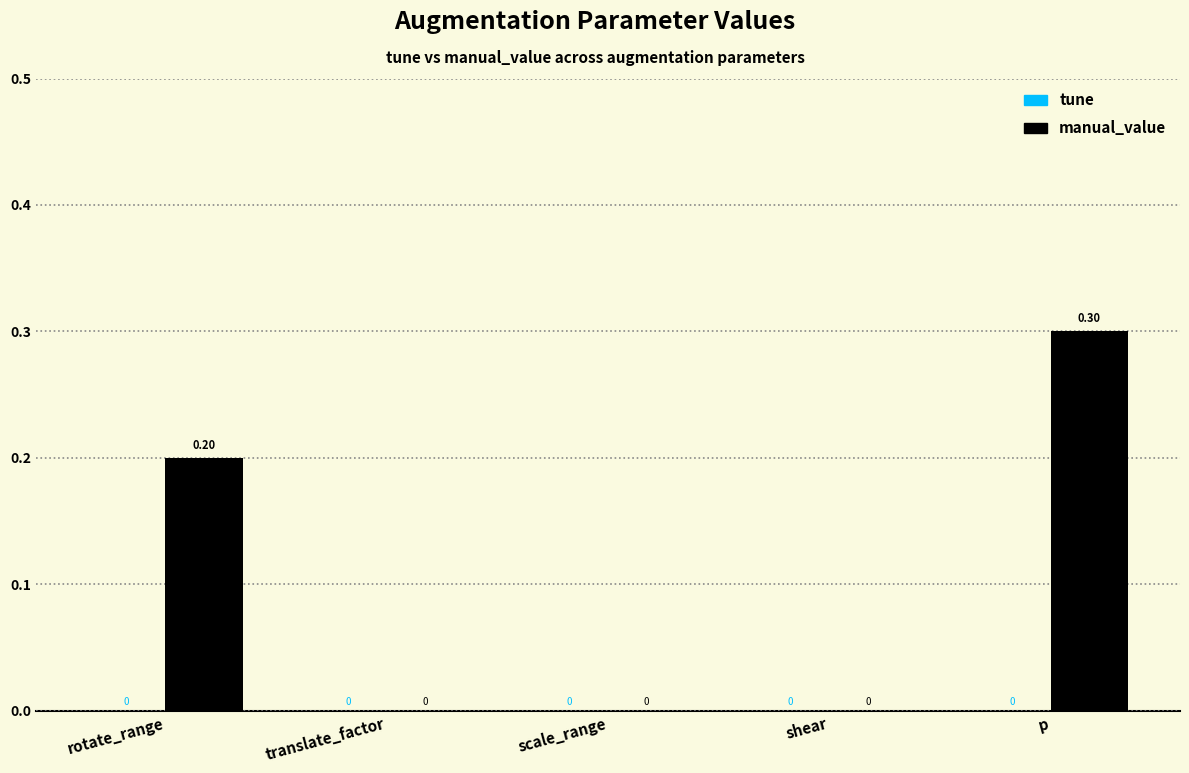

At which category does the chart reach its peak across all series?

p